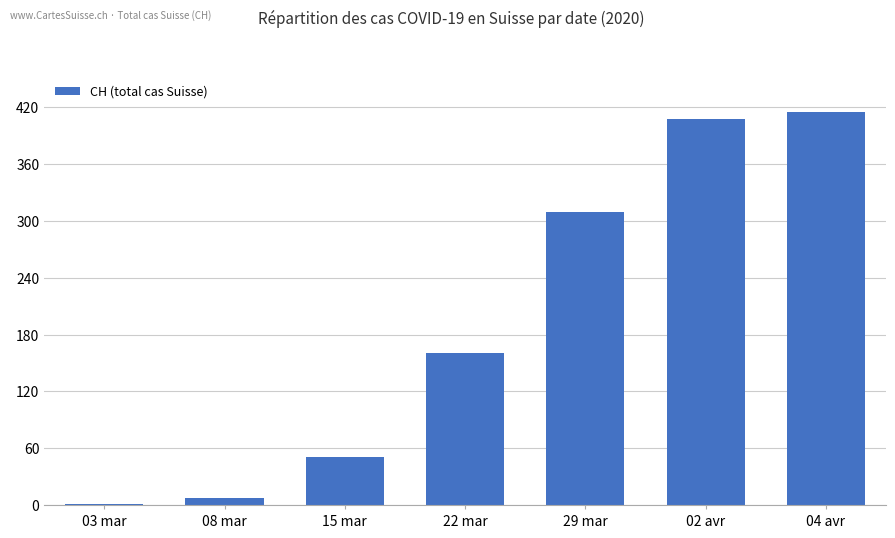

Are the bars horizontal?

No